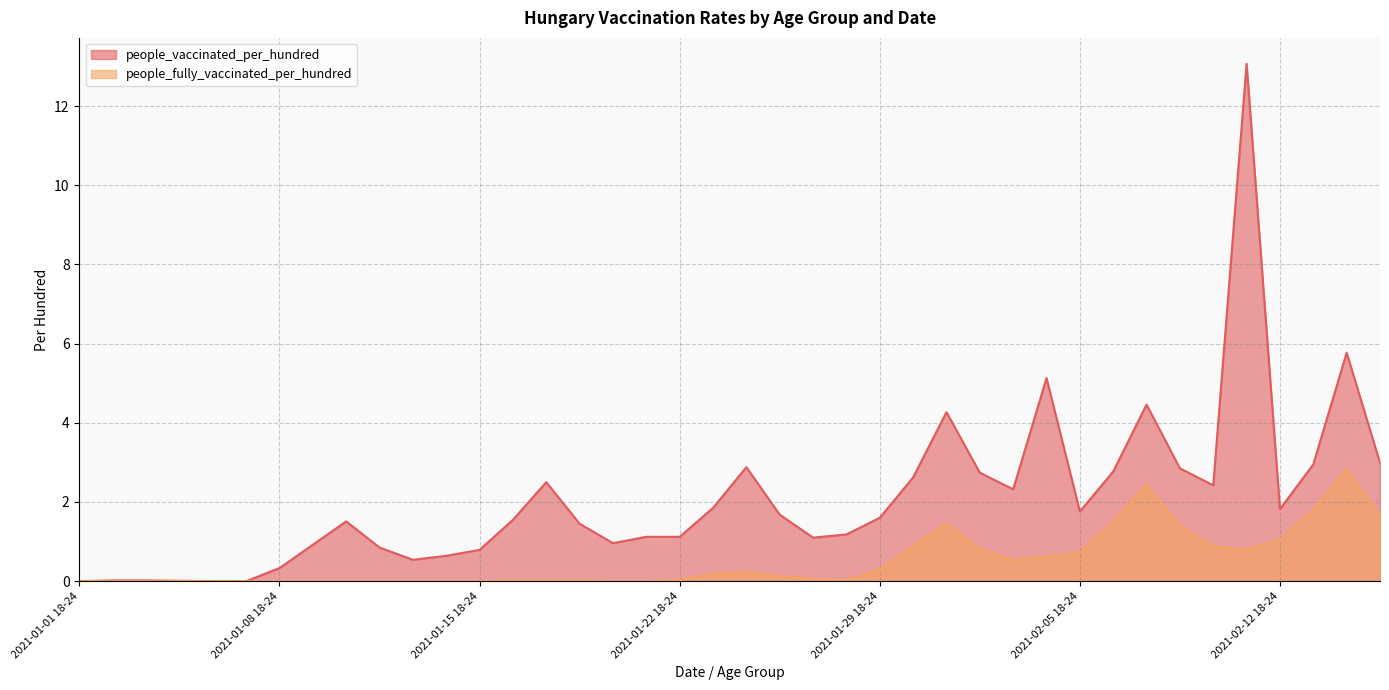

How many series are shown in this chart?

2